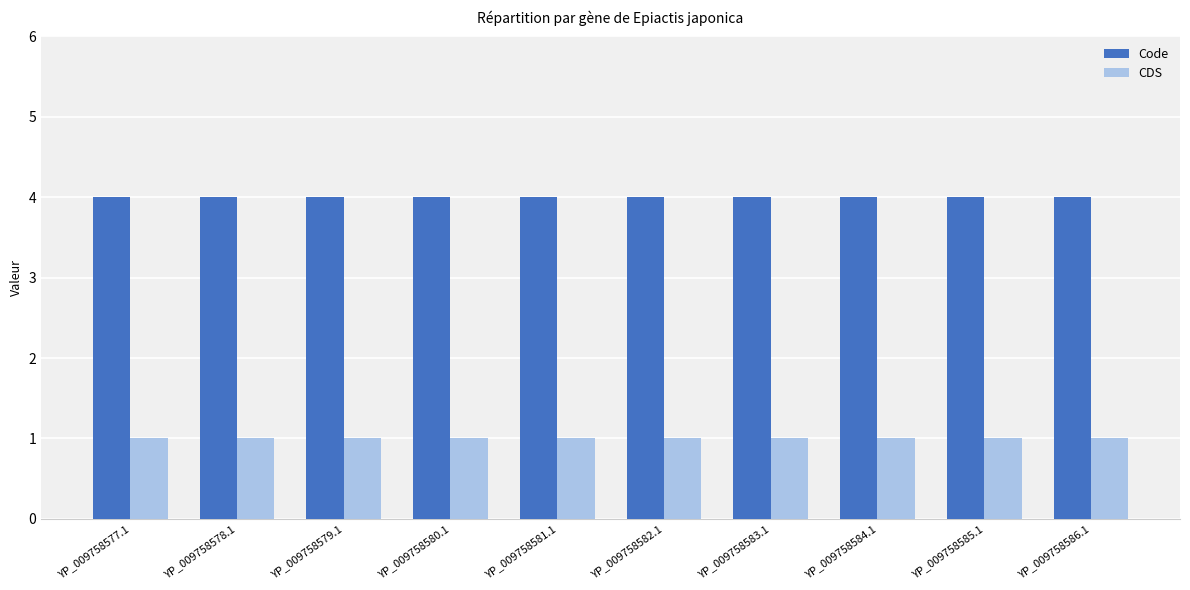

Rank the series by their maximum value, from highest to lowest.

Code, CDS